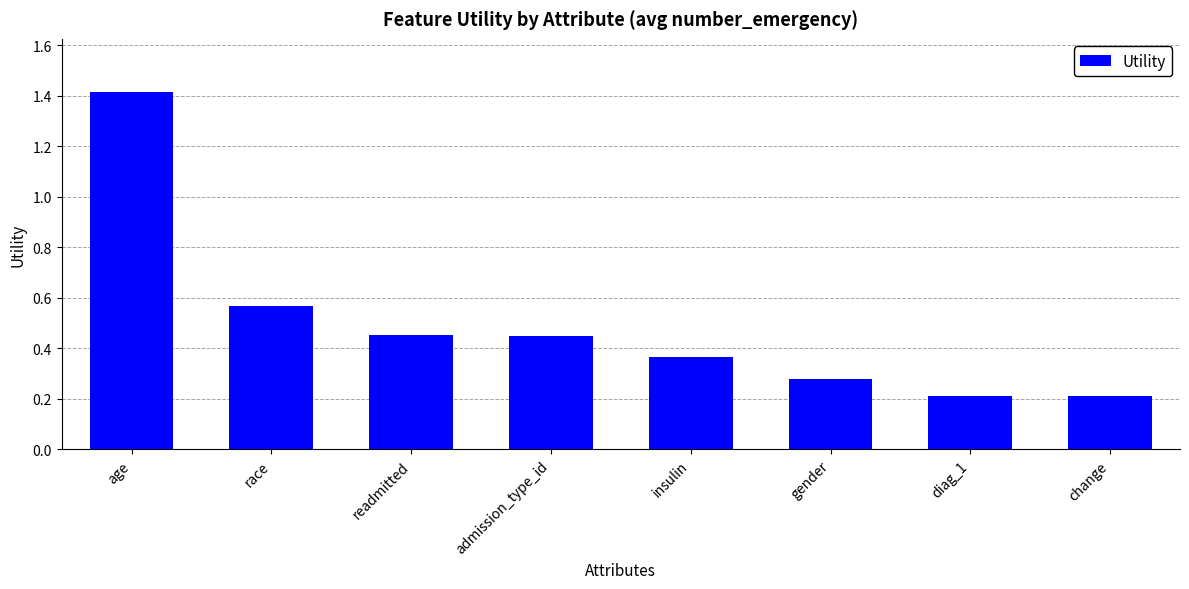

The chart shows a value of 0.2 at diag_1. True or false?

True